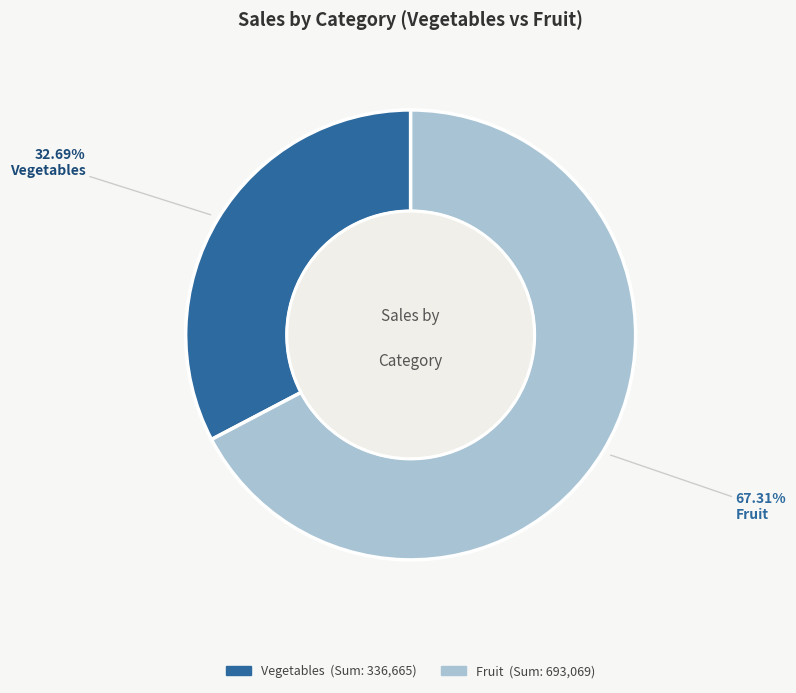

How many slices are in this pie chart?

2